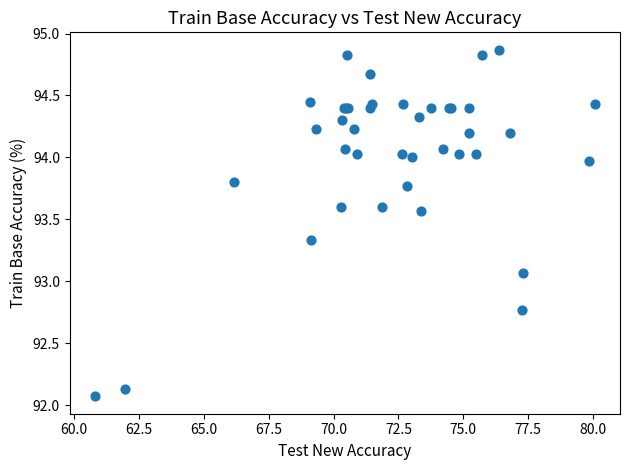

What Y value in the scatter plot is closest to 93?

93.1